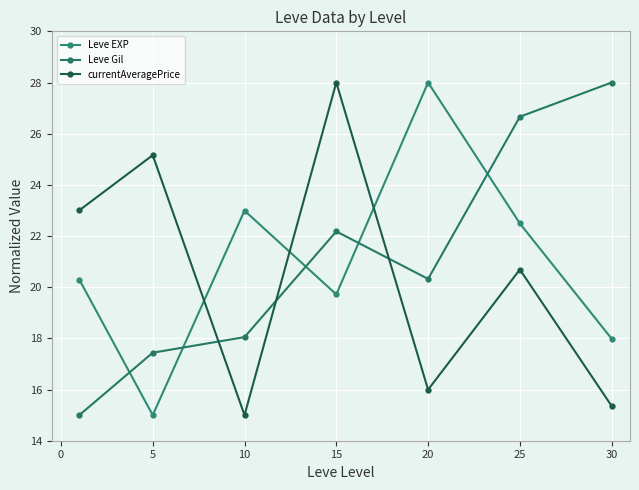

Does the chart display data point markers on the line(s)?

Yes